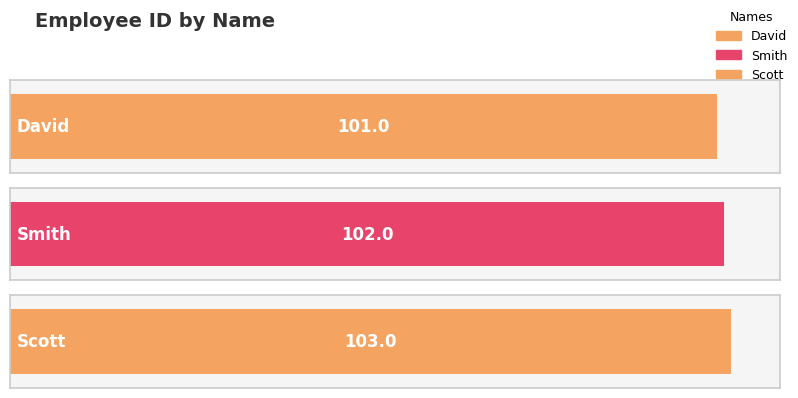

What is the change in value from David to Scott?

+2